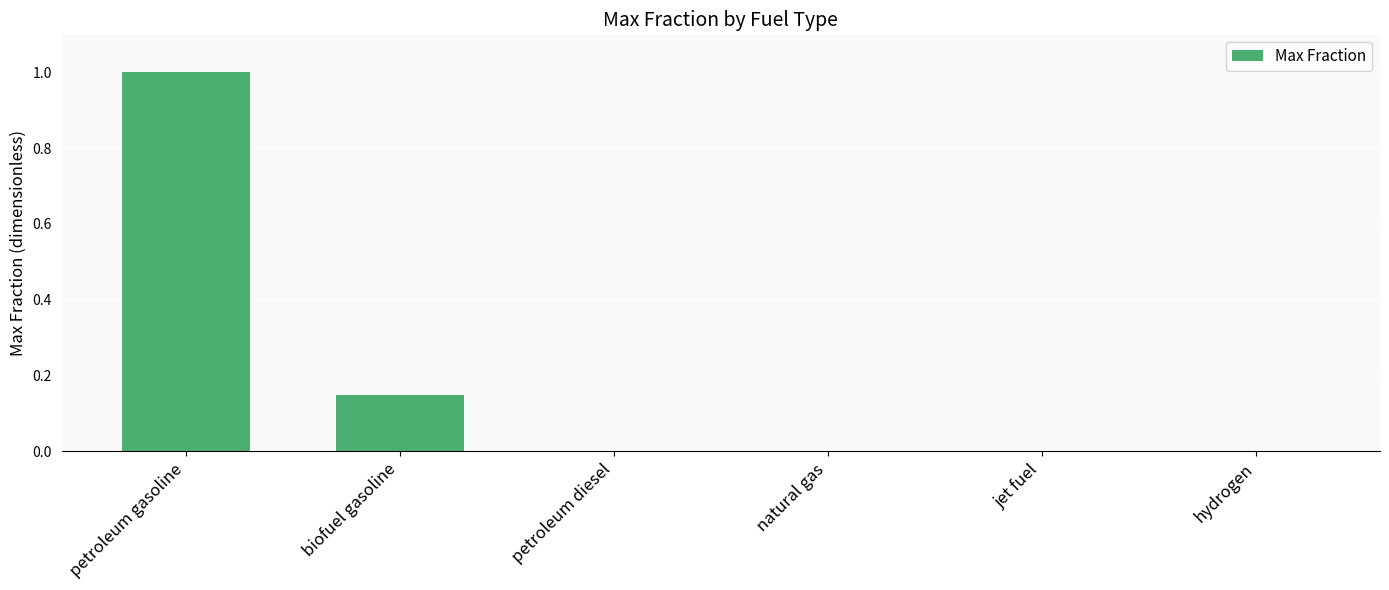

The chart shows a value of 0.0 at hydrogen. True or false?

True